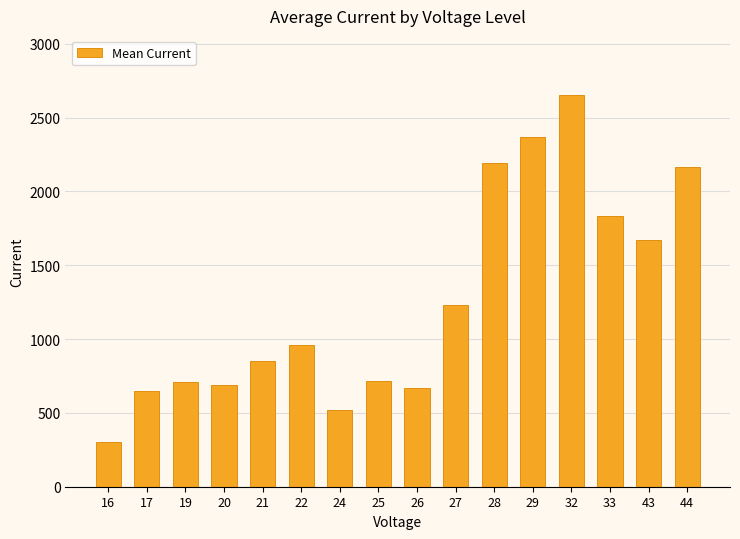

What is the minimum value shown in the chart?

306